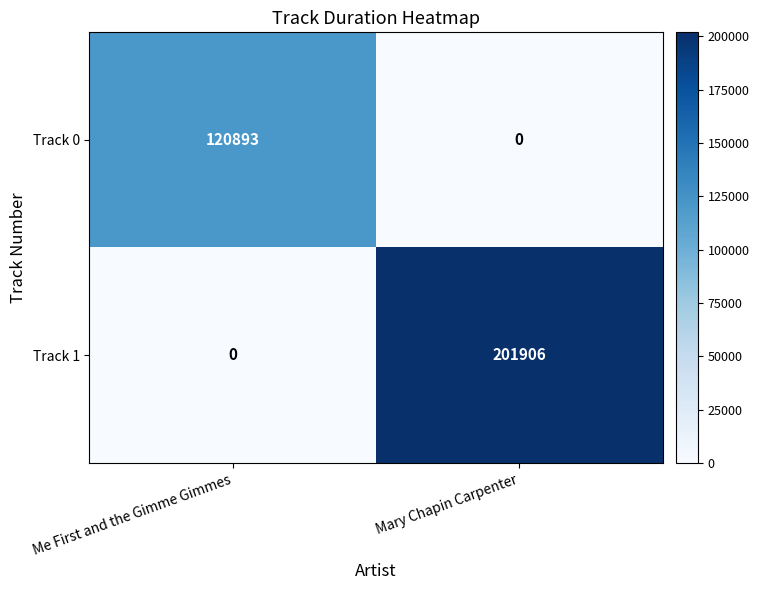

What is the sum of the Track 0 values at Mary Chapin Carpenter and Me First and the Gimme Gimmes?

120893